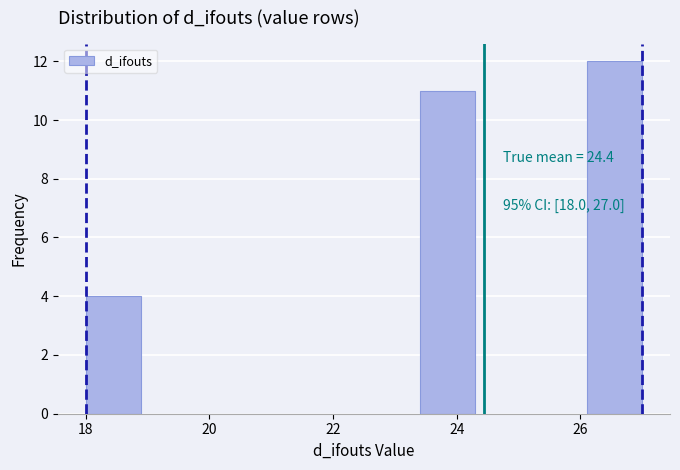

Which range on the x-axis has the tallest bar?

26.1 to 27.0